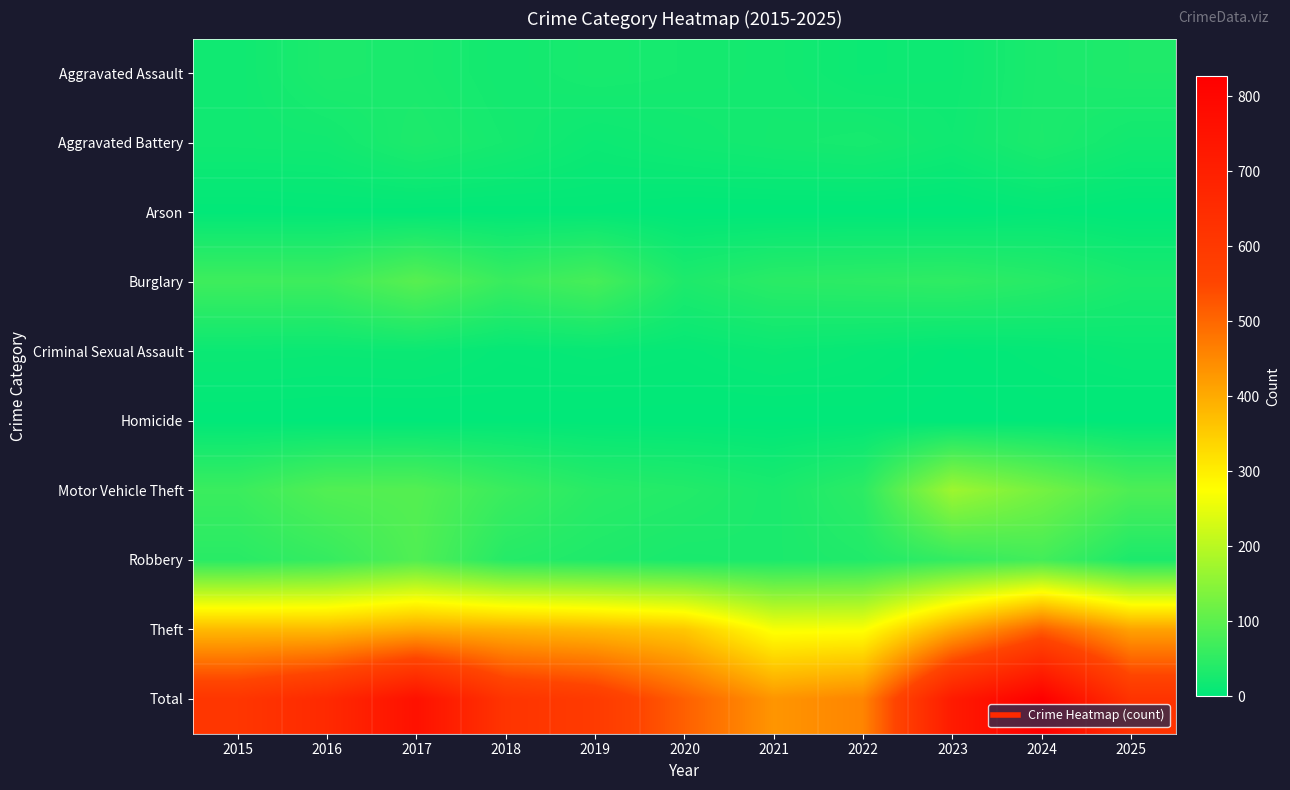

Rank the series by their maximum value, from highest to lowest.

Total, Theft, Motor Vehicle Theft, Burglary, Robbery, Aggravated Assault, Aggravated Battery, Criminal Sexual Assault, Arson, Homicide